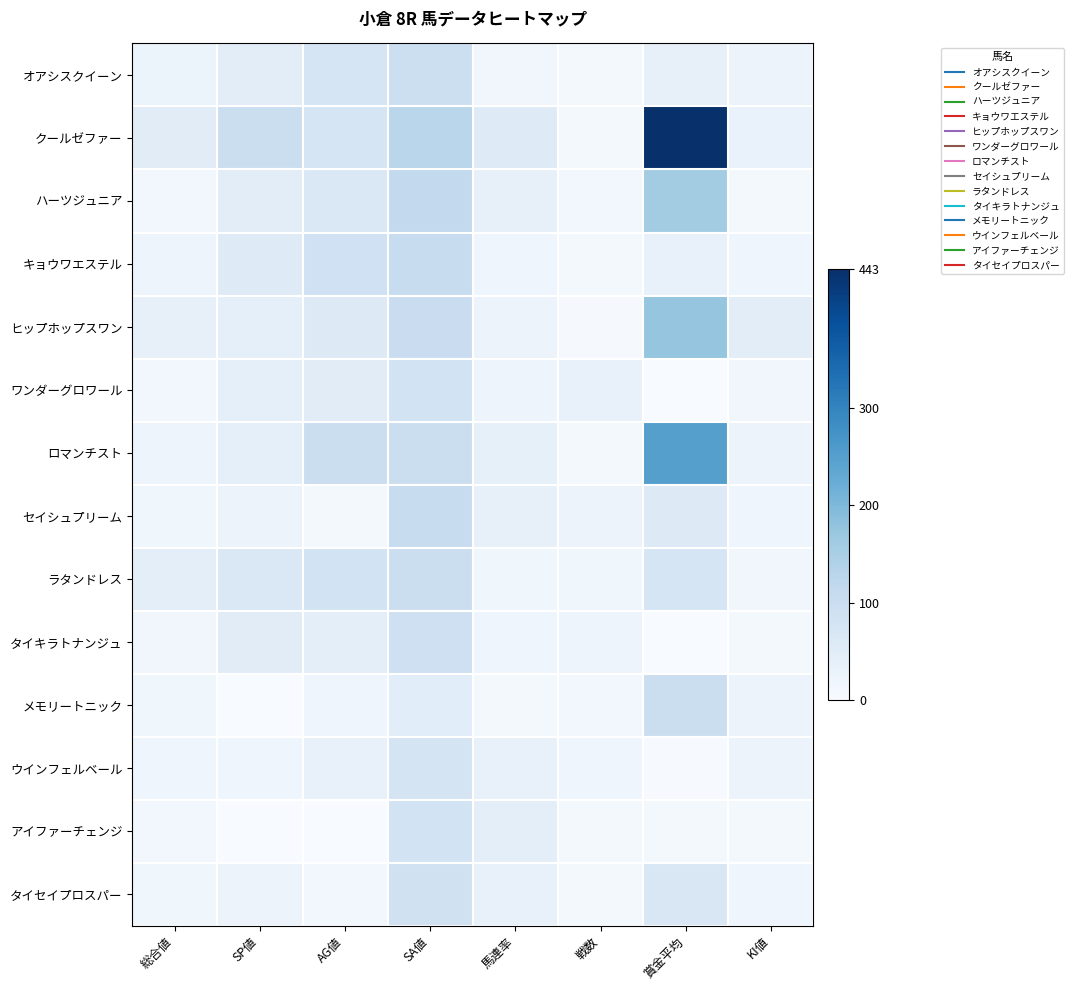

Reading right to left, what are all the values shown in this chart?

オアシスクイーン: KI値=25	賞金平均=36	戦数=7	馬連率=14	SA値=96	AG値=75	SP値=45	総合値=26
クールゼファー: KI値=30	賞金平均=443	戦数=9	馬連率=55	SA値=127	AG値=75	SP値=100	総合値=50
ハーツジュニア: KI値=10	賞金平均=158	戦数=11	馬連率=36	SA値=115	AG値=65	SP値=45	総合値=12
キョウワエステル: KI値=20	賞金平均=32	戦数=10	馬連率=20	SA値=104	AG値=89	SP値=55	総合値=22
ヒップホップスワン: KI値=45	賞金平均=175	戦数=4	馬連率=25	SA値=101	AG値=57	SP値=40	総合値=36
ワンダーグロワール: KI値=15	賞金平均=0	戦数=33	馬連率=21	SA値=83	AG値=49	SP値=40	総合値=13
ロマンチスト: KI値=25	賞金平均=250	戦数=8	馬連率=37	SA値=100	AG値=100	SP値=40	総合値=22
セイシュプリーム: KI値=20	賞金平均=57	戦数=25	馬連率=36	SA値=106	AG値=9	SP値=25	総合値=16
ラタンドレス: KI値=15	賞金平均=75	戦数=17	馬連率=17	SA値=99	AG値=83	SP値=65	総合値=43
タイキラトナンジュ: KI値=10	賞金平均=0	戦数=22	馬連率=18	SA値=91	AG値=43	SP値=50	総合値=14
メモリートニック: KI値=25	賞金平均=100	戦数=11	馬連率=9	SA値=47	AG値=20	SP値=0	総合値=16
ウインフェルベール: KI値=25	賞金平均=3	戦数=18	馬連率=33	SA値=77	AG値=33	SP値=20	総合値=18
アイファーチェンジ: KI値=10	賞金平均=9	戦数=7	馬連率=42	SA値=83	AG値=0	SP値=0	総合値=11
タイセイプロスパー: KI値=20	賞金平均=66	戦数=9	馬連率=33	SA値=88	AG値=11	SP値=25	総合値=16